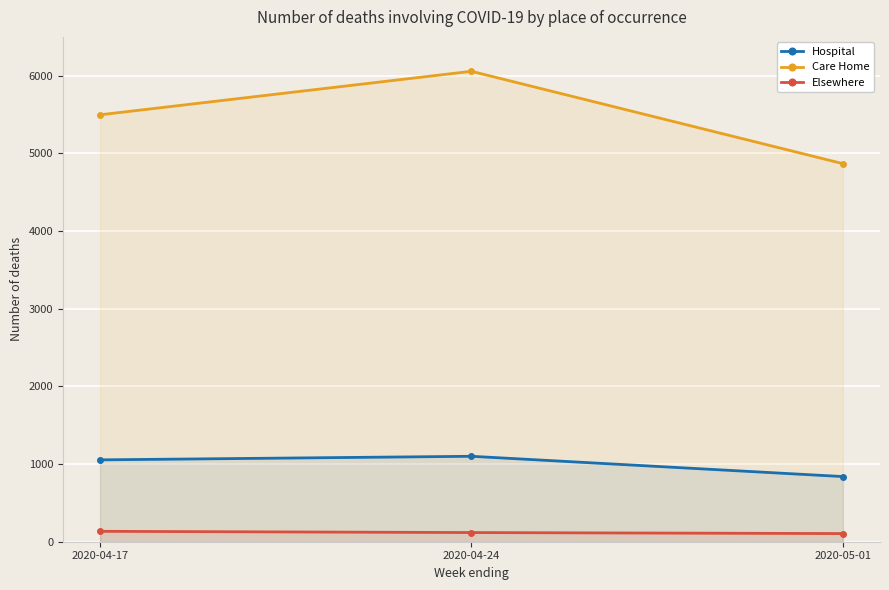

Where is Care Home nearest to the value 5462?

2020-04-17